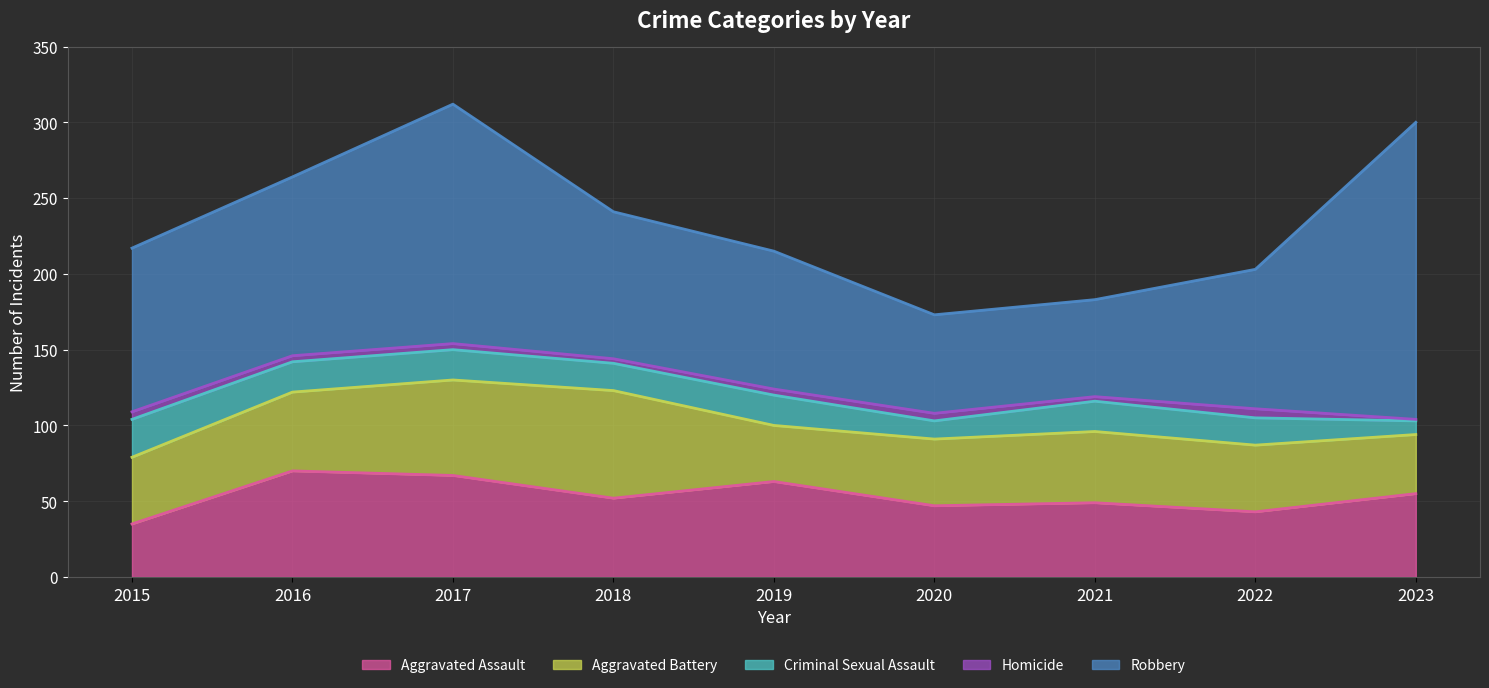

At which label does Robbery reach its minimum?

2021